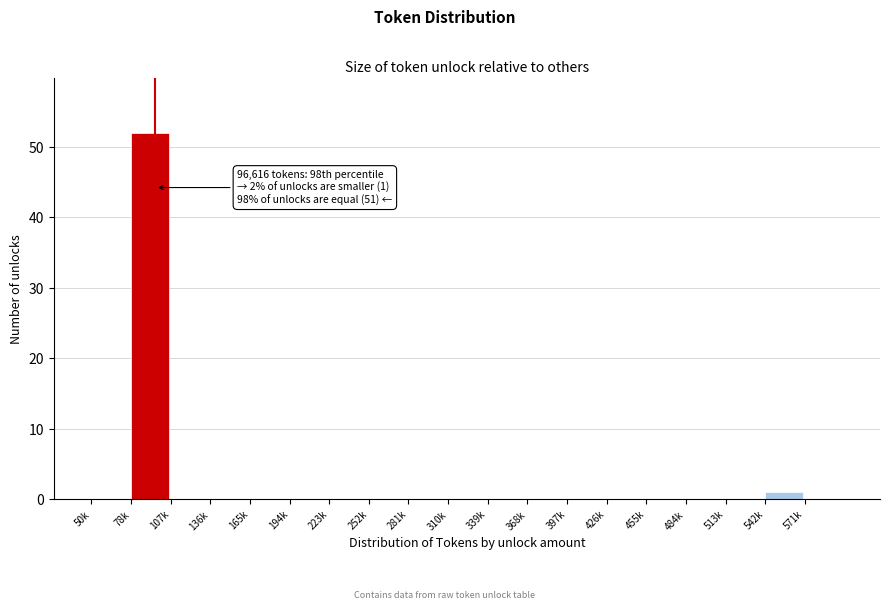

Reading right to left, extract all data points from this chart.

571k=0	542k=1	513k=0	484k=0	455k=0	426k=0	397k=0	368k=0	339k=0	310k=0	281k=0	252k=0	223k=0	194k=0	165k=0	136k=0	107k=0	78k=52	50k=0